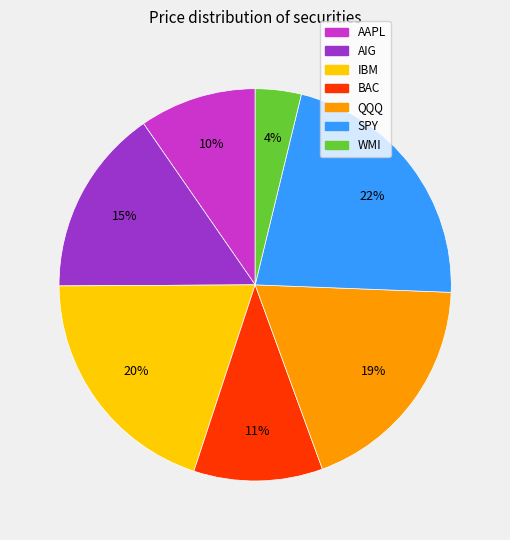

To the nearest percent, what is the average slice percentage?

14%